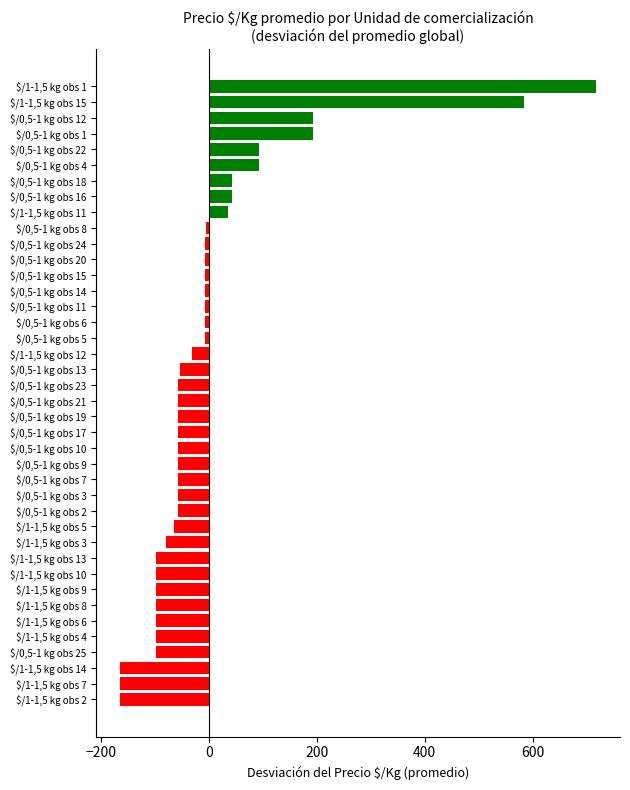

How many values are above zero?

9